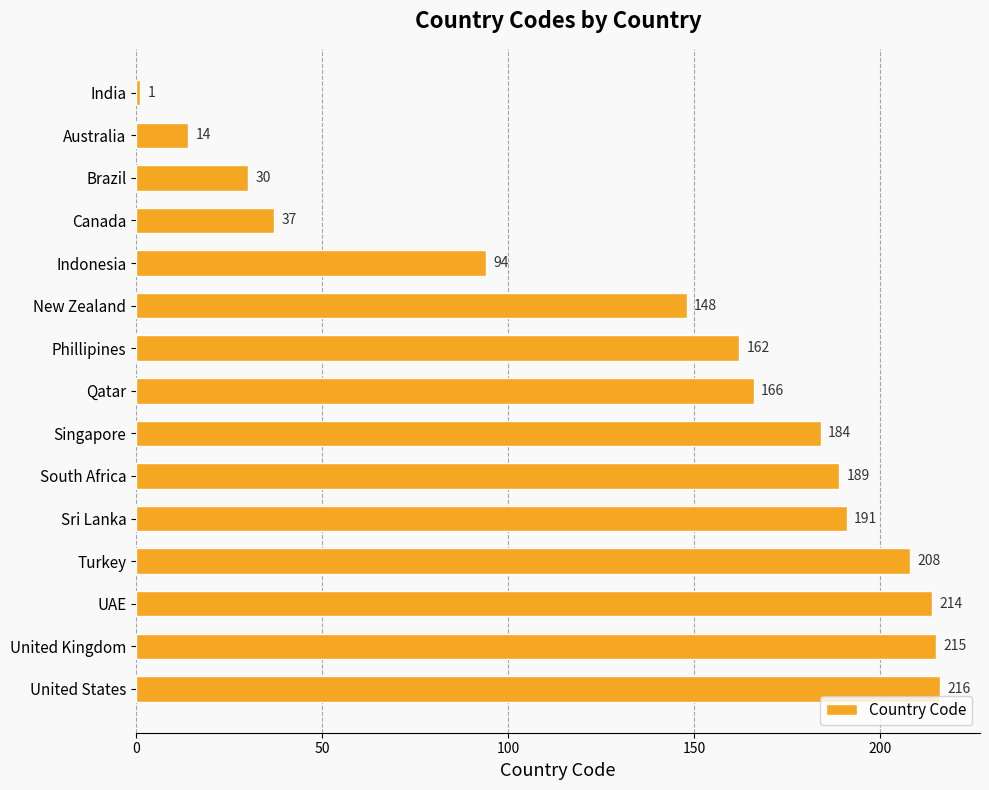

What is the ratio of the value at Australia to the value at India?

14.0